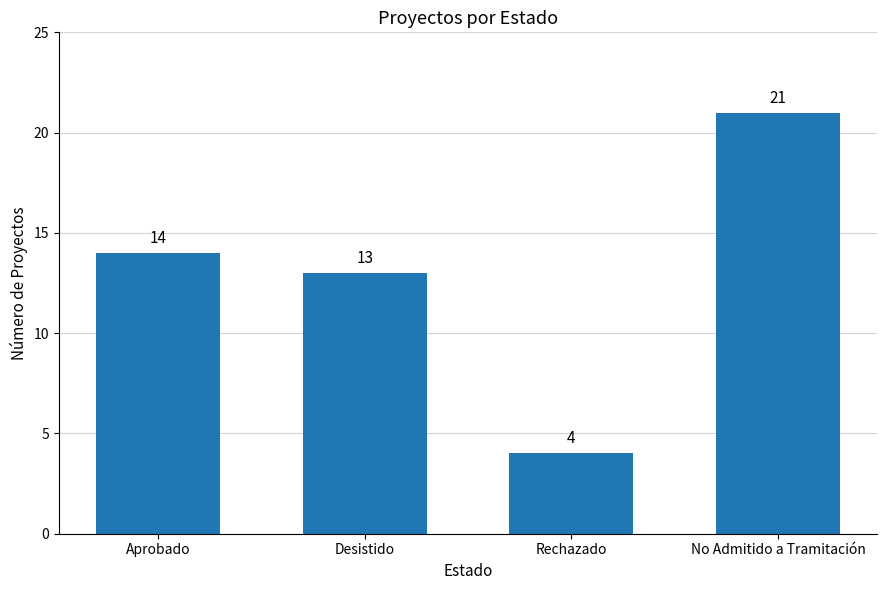

List the labels in order of value, smallest first.

Rechazado, Desistido, Aprobado, No Admitido a Tramitación